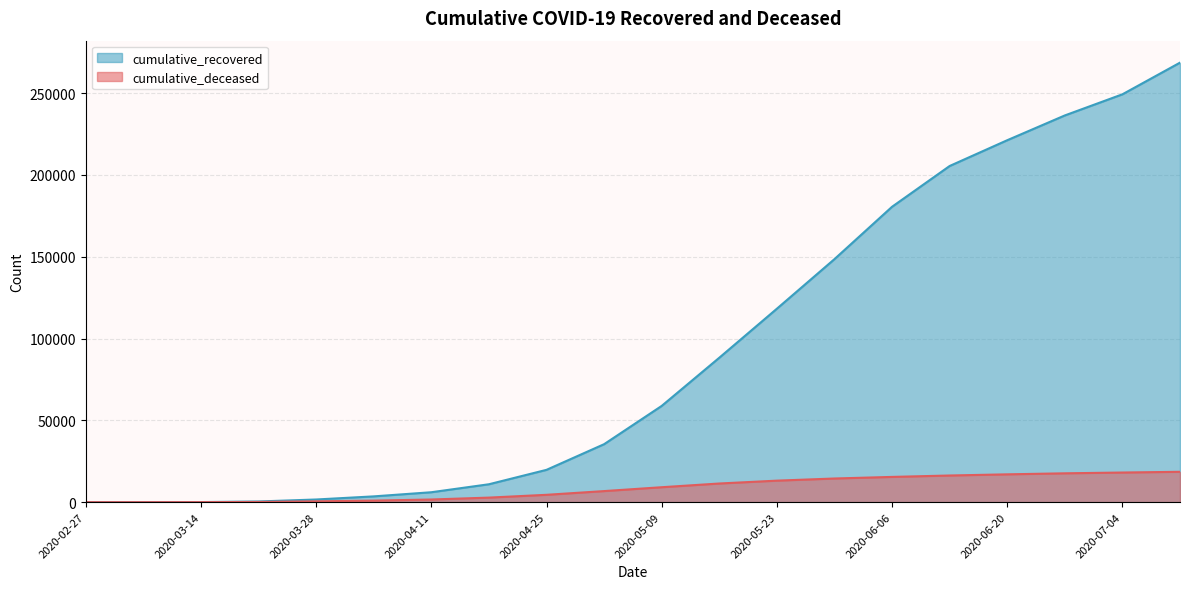

Which series has the largest total across all categories?

cumulative_recovered